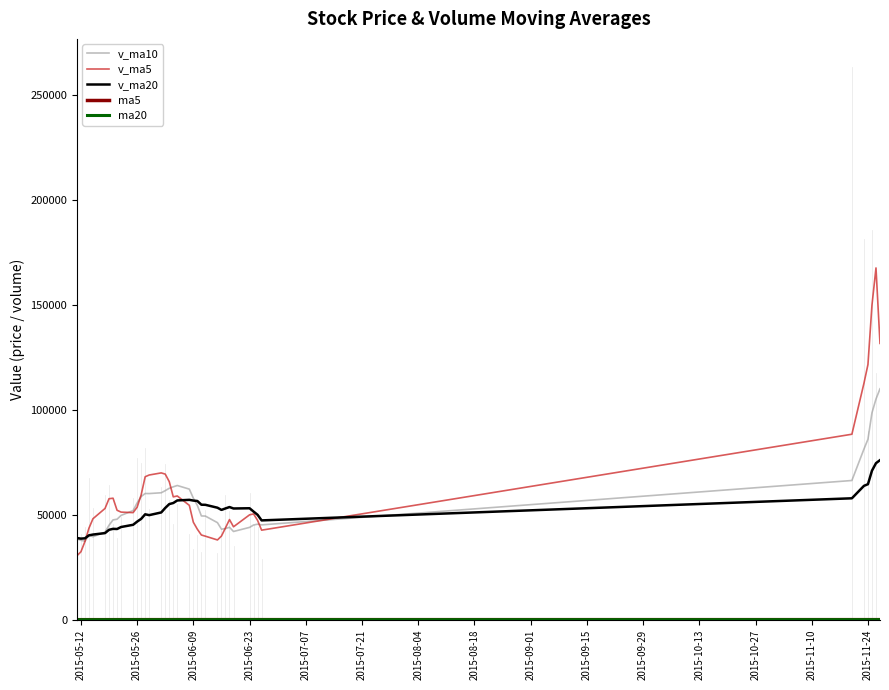

What is the maximum value for v_ma10?

110005.6